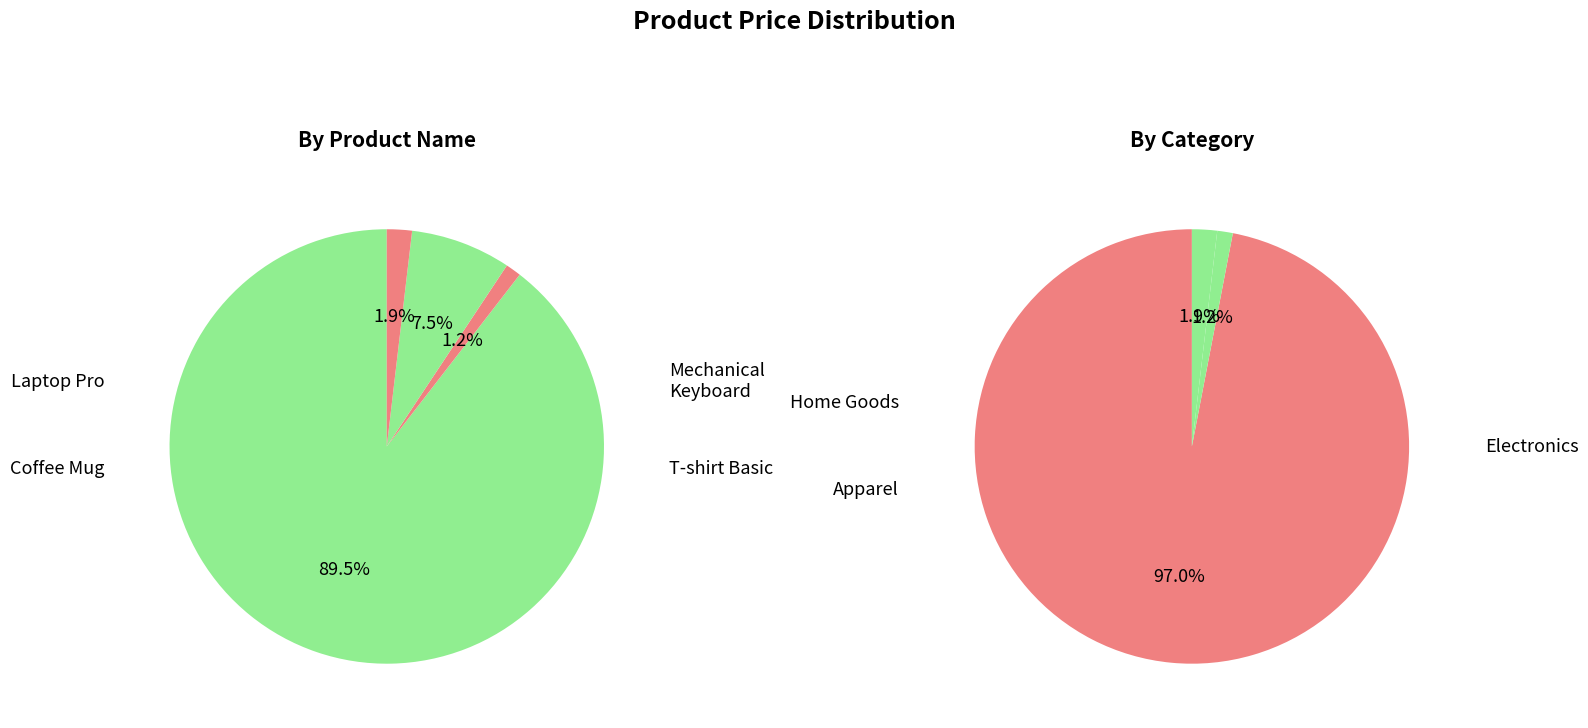

To the nearest percent, what is the difference between the Mechanical Keyboard and Laptop Pro slice percentages?

82%